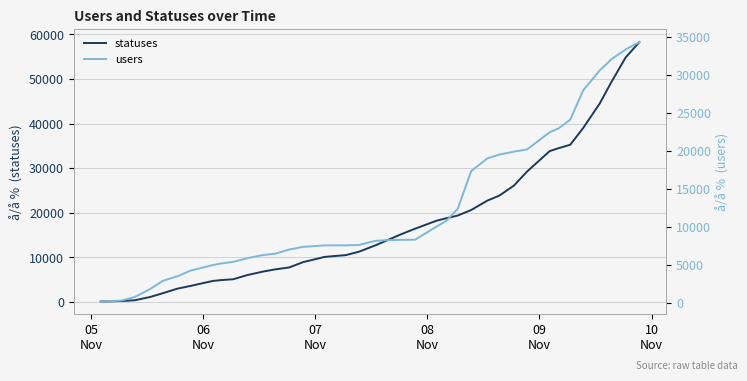

What is the highest value of the statuses series?

58256